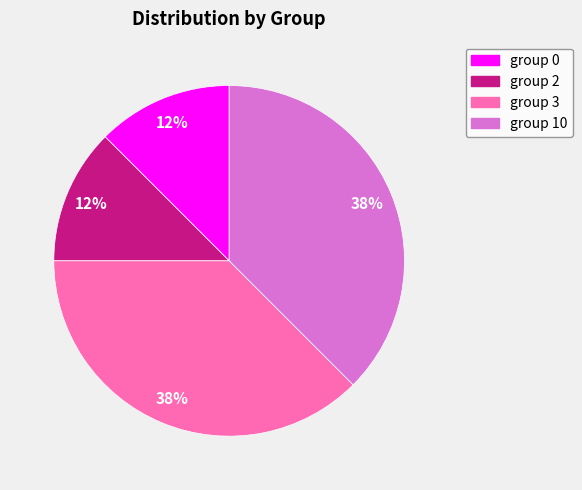

Is there a majority slice in this chart?

No